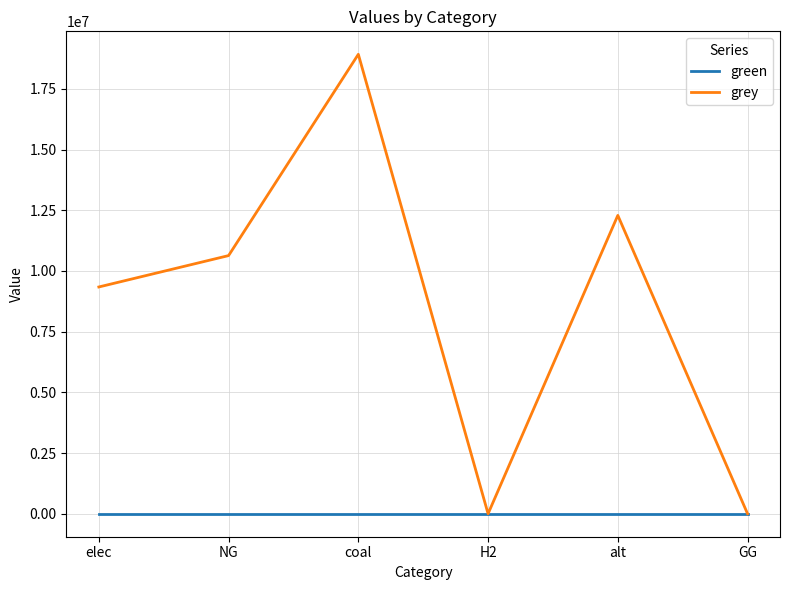

Rank the series by their average value, from highest to lowest.

grey, green